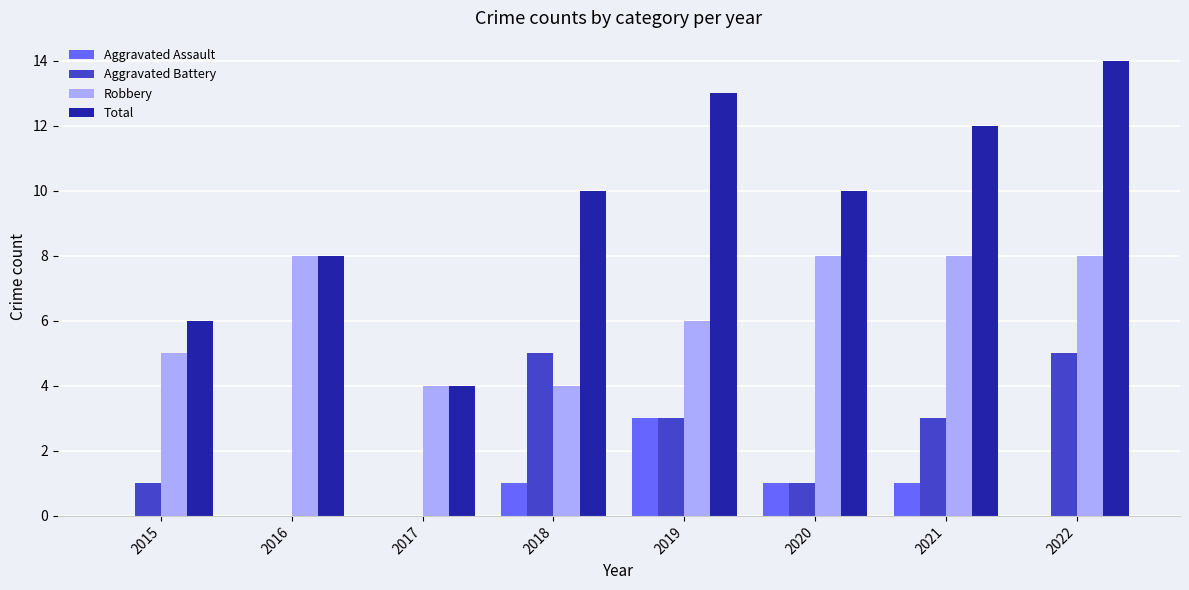

What is the total value across all series at 2016?

16